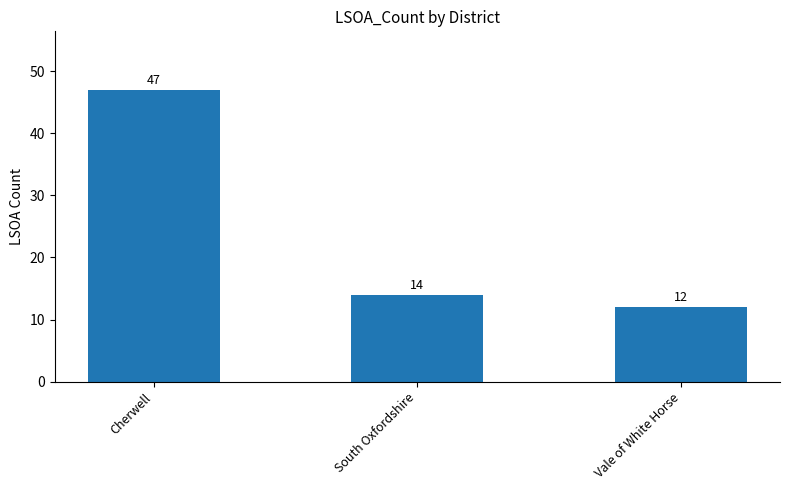

What is the difference between the maximum and minimum values?

35